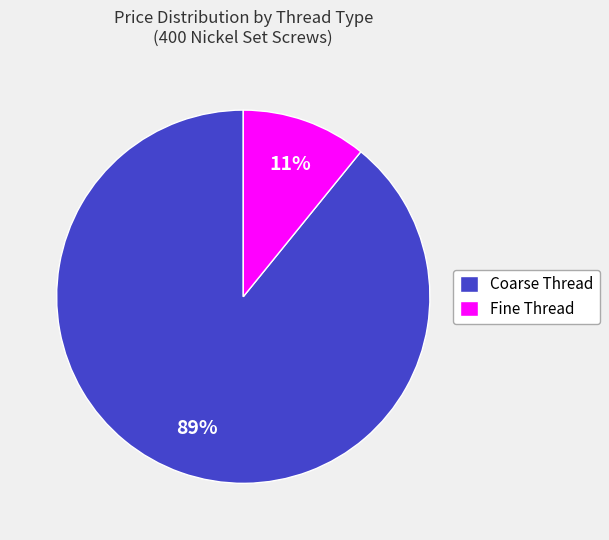

Is it true that Fine Thread is 11% of the pie?

True